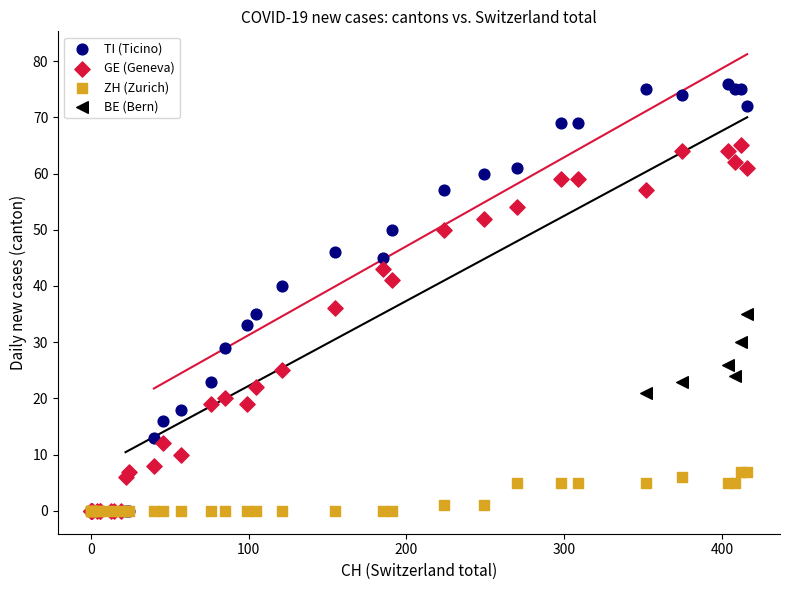

Which series reaches the maximum Y coordinate?

TI (Ticino)